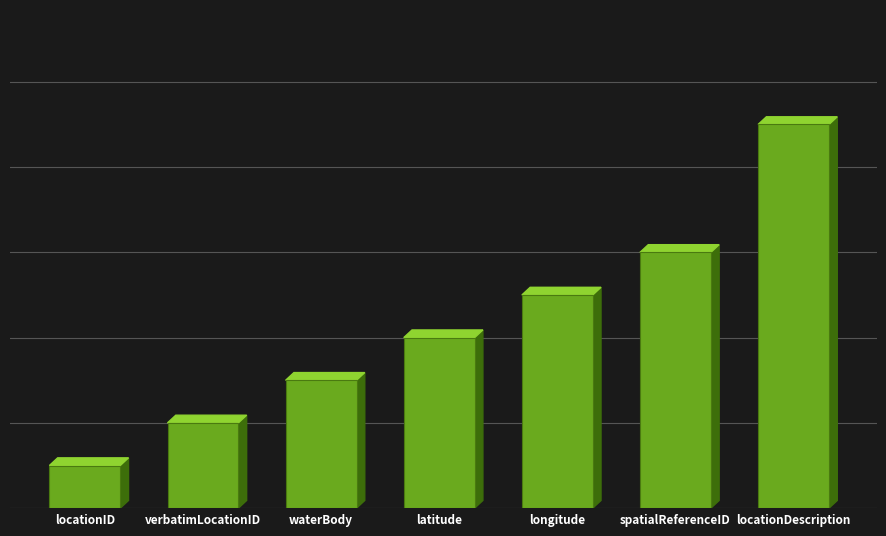

Are the bars horizontal?

No